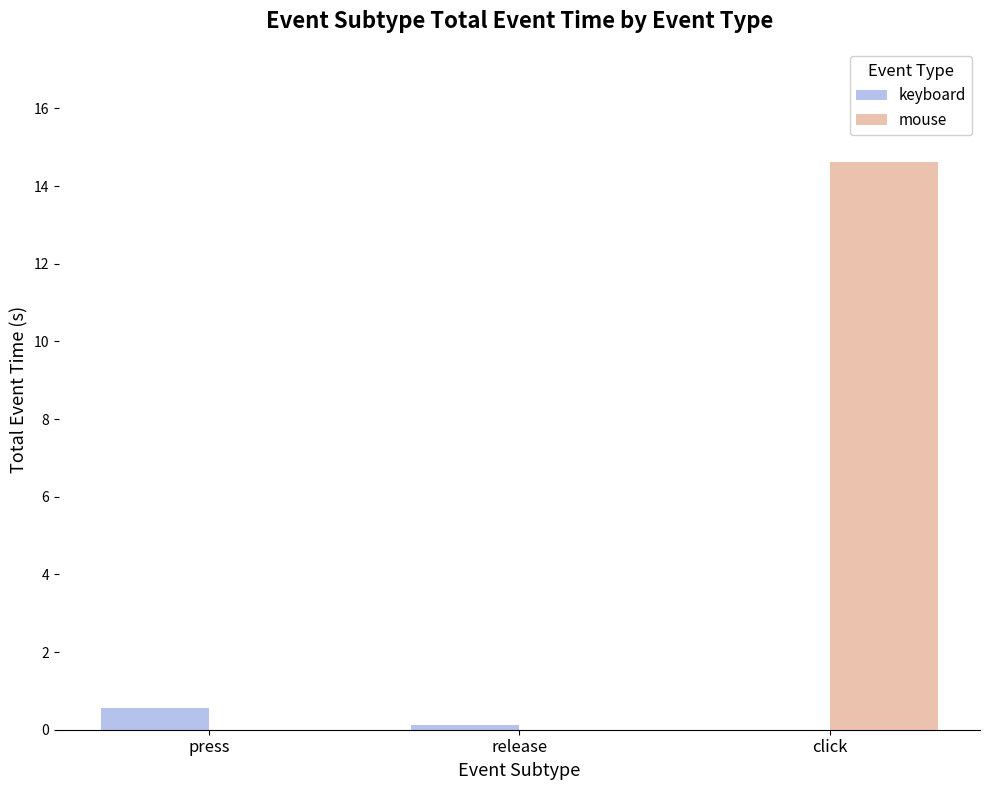

Is it true that keyboard equals 0.1 at release?

True